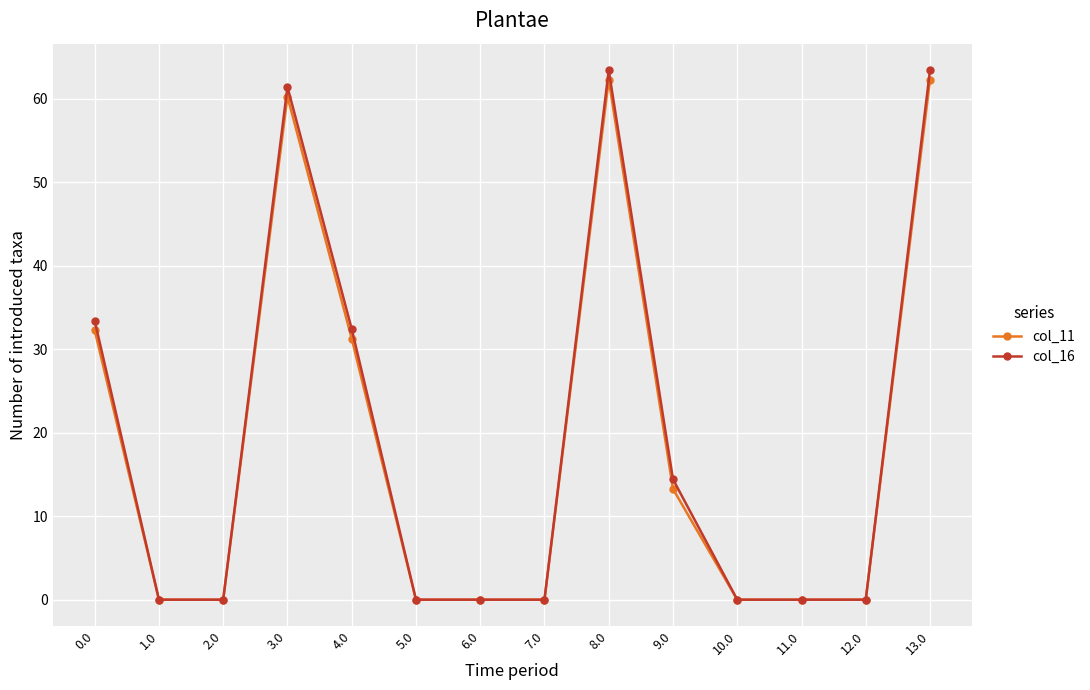

What is the total value across all series at 13.0?

125.7